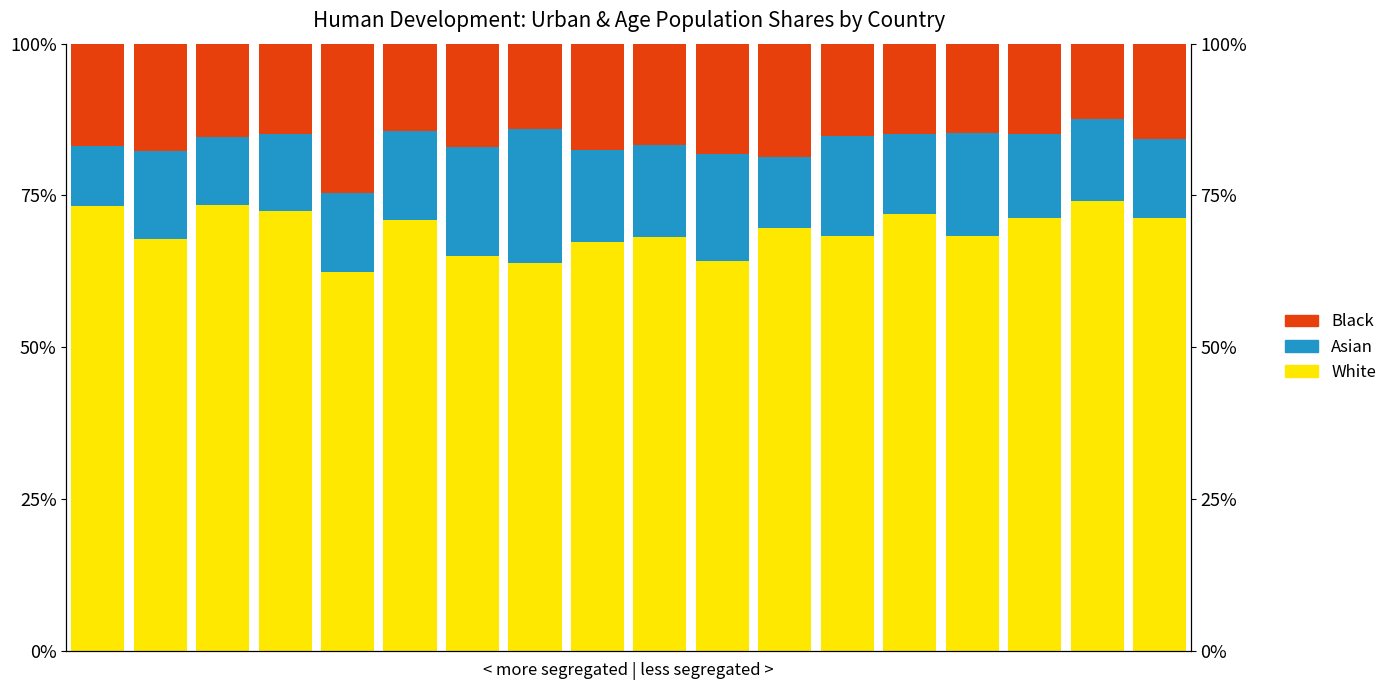

List the labels in order of Asian value, largest first.

7, 6, 10, 14, 12, 9, 8, 5, 1, 15, 16, 13, 17, 4, 3, 11, 2, 0